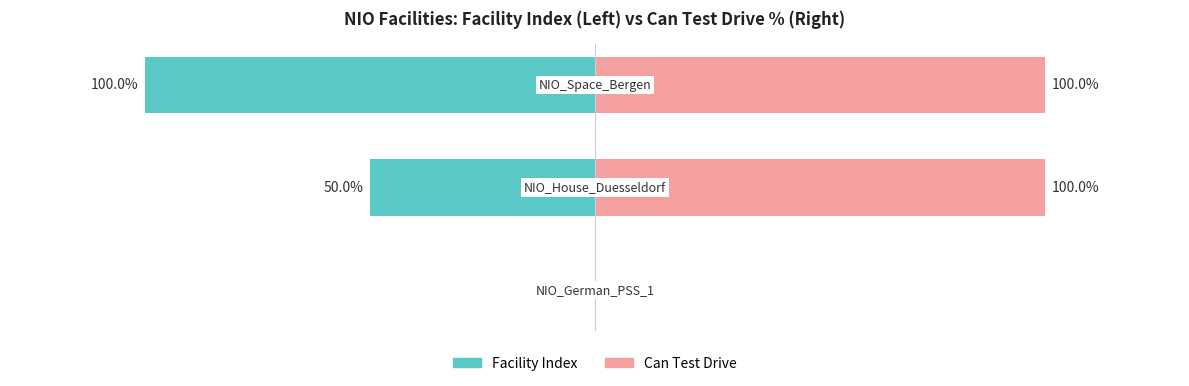

How many groups of bars are there?

3